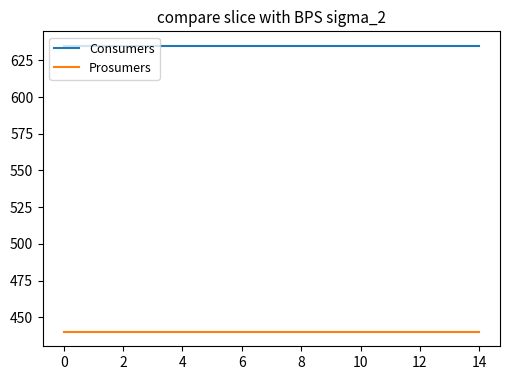

List the series in order of their overall mean, highest first.

Consumers, Prosumers